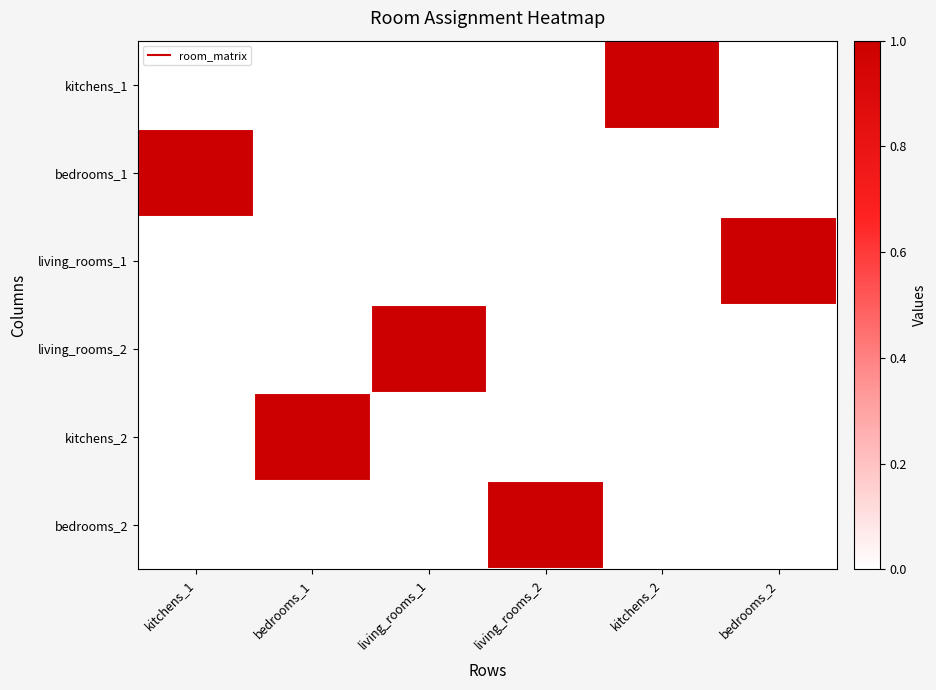

Which series changed the most between living_rooms_1 and kitchens_2?

kitchens_1